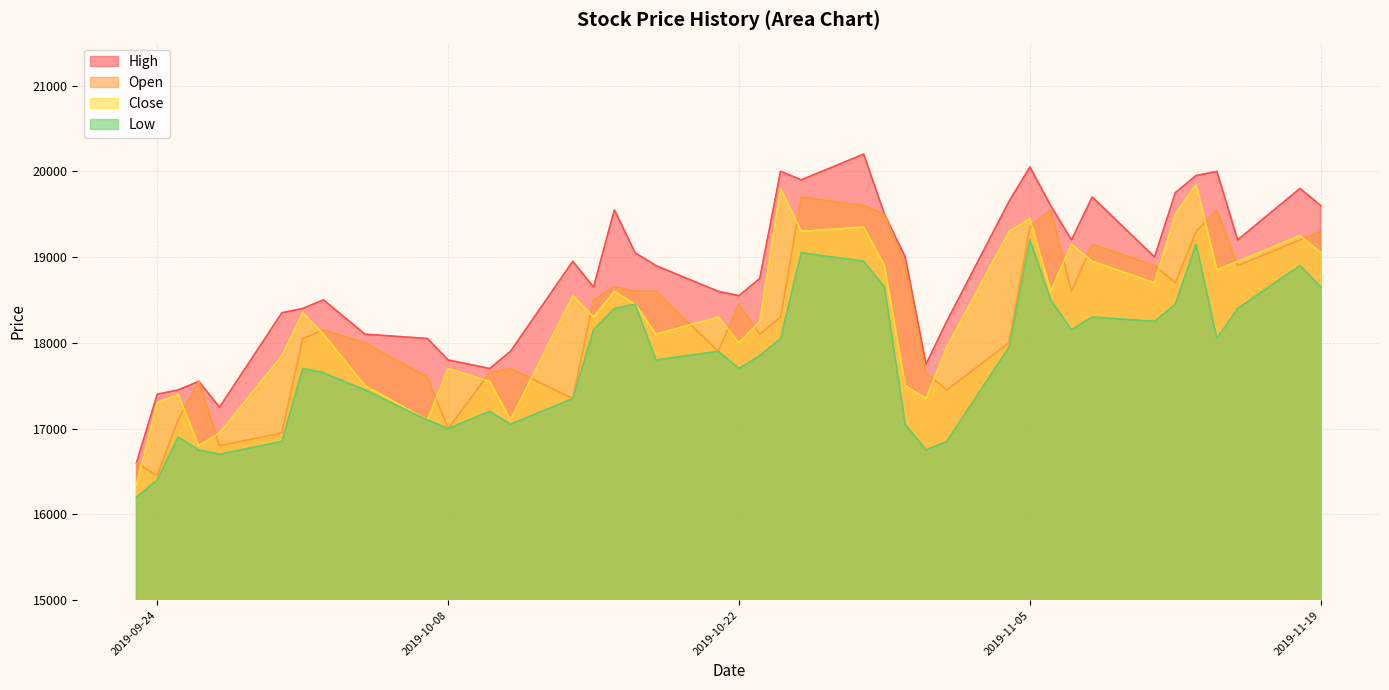

How many data points in Close are less than 18350?

20